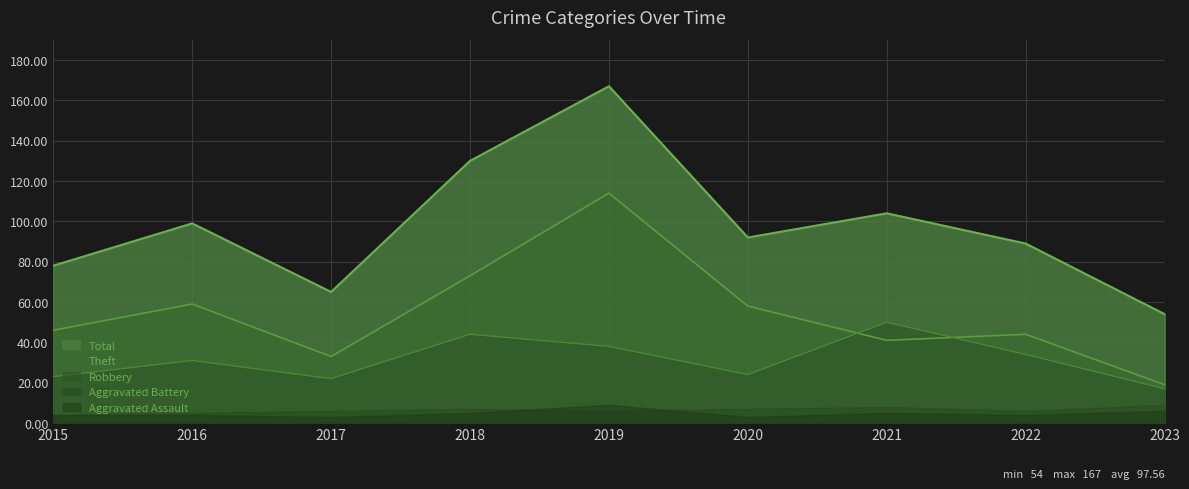

List the labels in order of Theft value, largest first.

2019, 2018, 2016, 2020, 2015, 2022, 2021, 2017, 2023